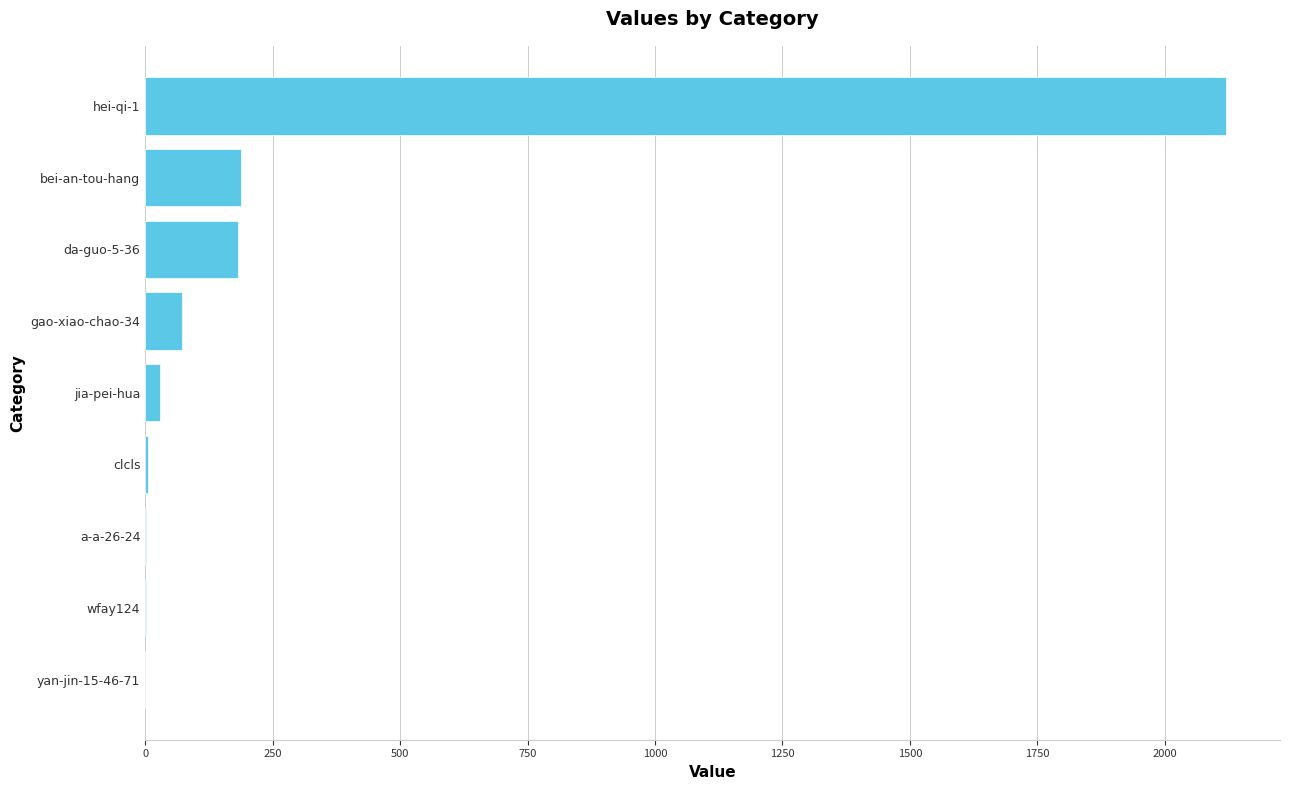

Are the bars grouped side by side (vs. stacked)?

No